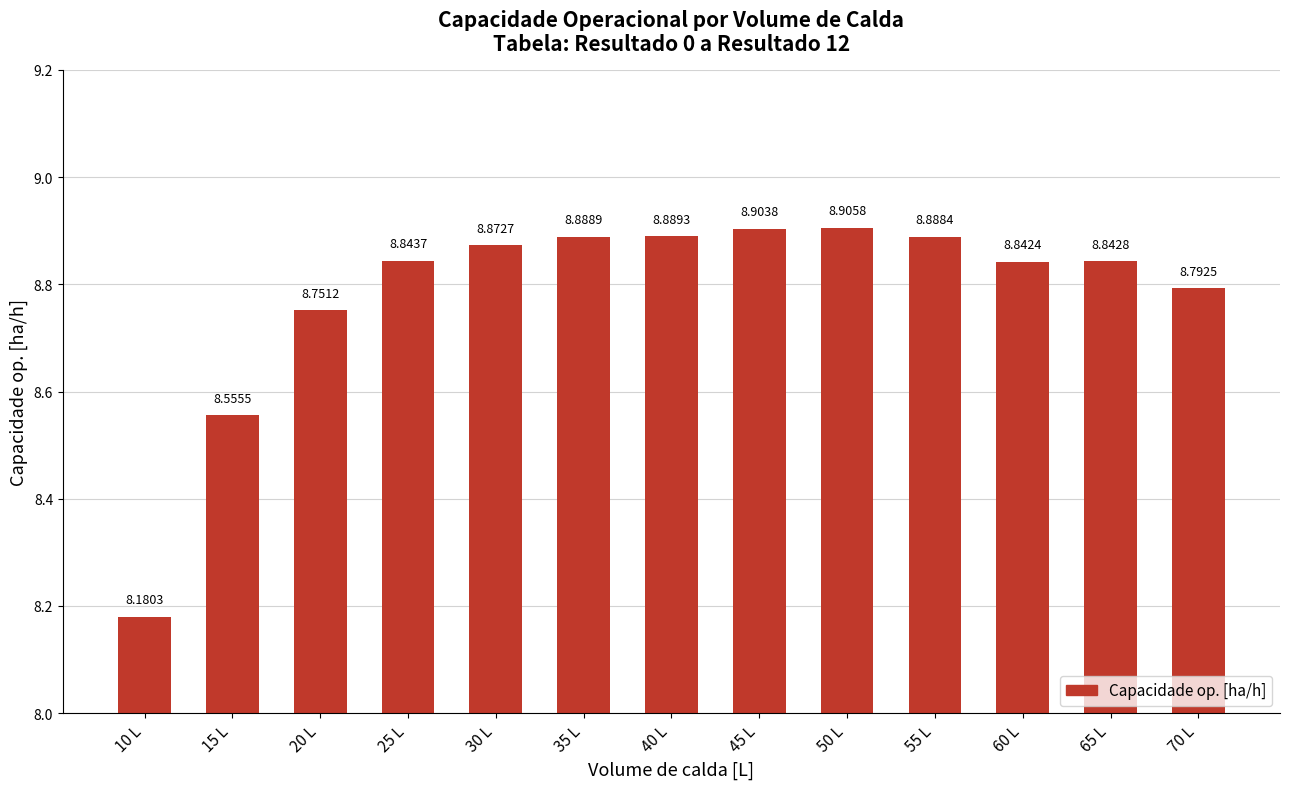

Between 50 L and 30 L, which is larger?

50 L